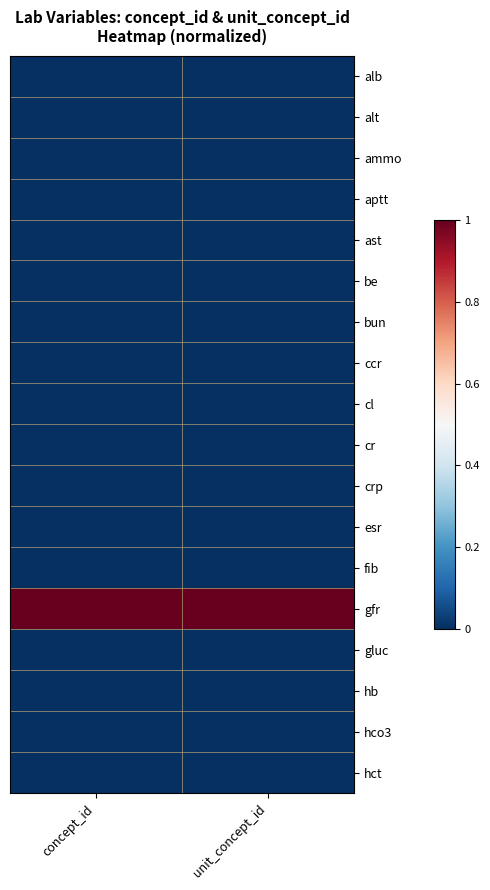

Reading left to right, what are all the values shown in this chart?

alb: concept_id=0.0	unit_concept_id=0.0
alt: concept_id=0.0	unit_concept_id=0.0
ammo: concept_id=0.0	unit_concept_id=0.0
aptt: concept_id=0.0	unit_concept_id=0.0
ast: concept_id=0.0	unit_concept_id=0.0
be: concept_id=0.0	unit_concept_id=0.0
bun: concept_id=0.0	unit_concept_id=0.0
ccr: concept_id=0.0	unit_concept_id=0.0
cl: concept_id=0.0	unit_concept_id=0.0
cr: concept_id=0.0	unit_concept_id=0.0
crp: concept_id=0.0	unit_concept_id=0.0
esr: concept_id=0.0	unit_concept_id=0.0
fib: concept_id=0.0	unit_concept_id=0.0
gfr: concept_id=1.0	unit_concept_id=1.0
gluc: concept_id=0.0	unit_concept_id=0.0
hb: concept_id=0.0	unit_concept_id=0.0
hco3: concept_id=0.0	unit_concept_id=0.0
hct: concept_id=0.0	unit_concept_id=0.0